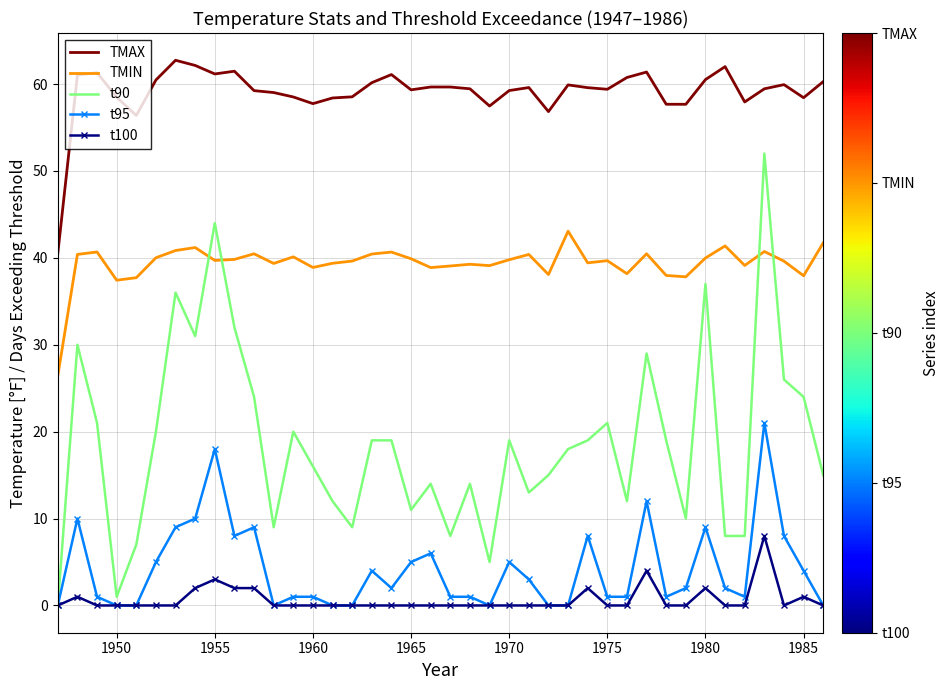

True or false: TMAX and t95 cross at least once.

False